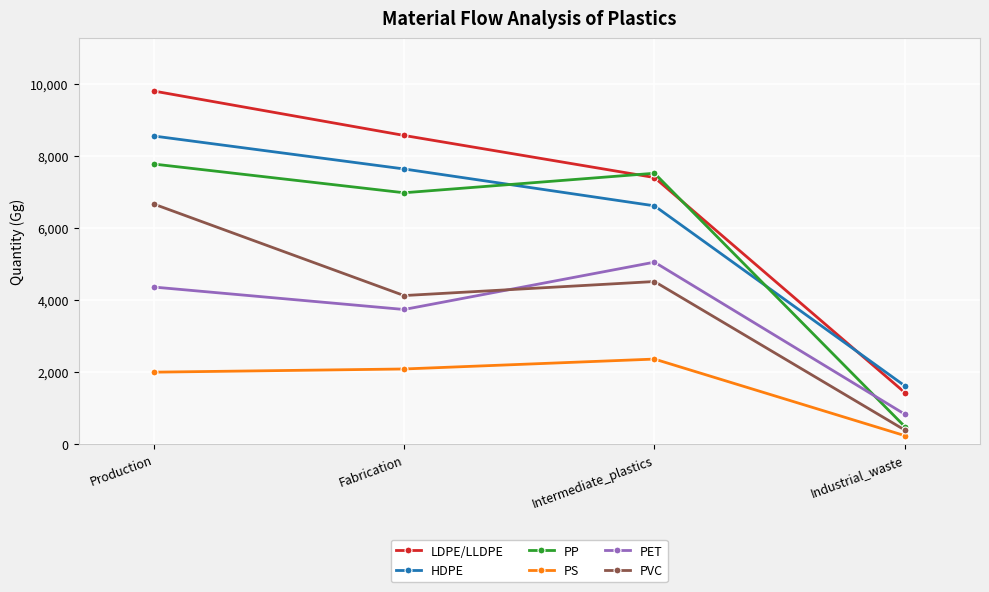

True or false: HDPE and PVC cross at least once.

False